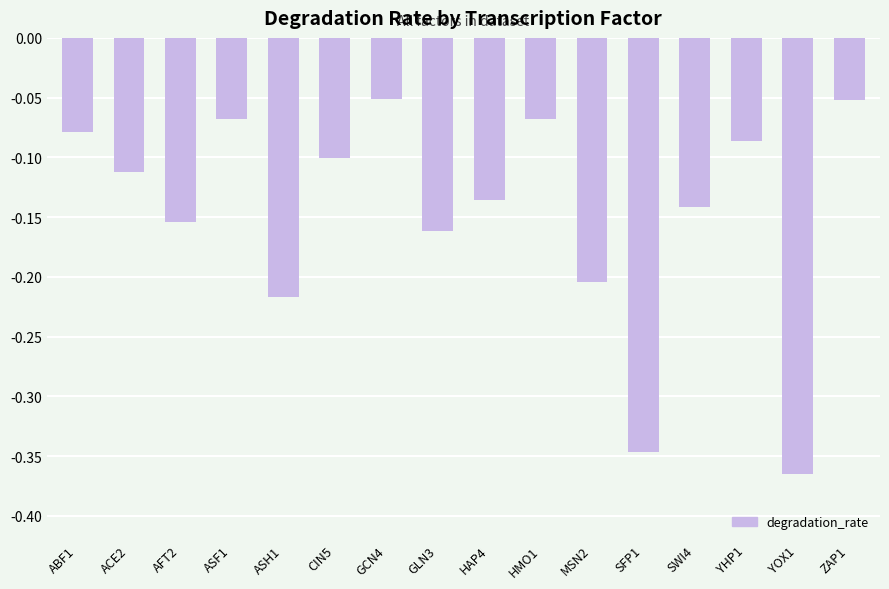

Is it true that the value at GLN3 is -0.2?

True